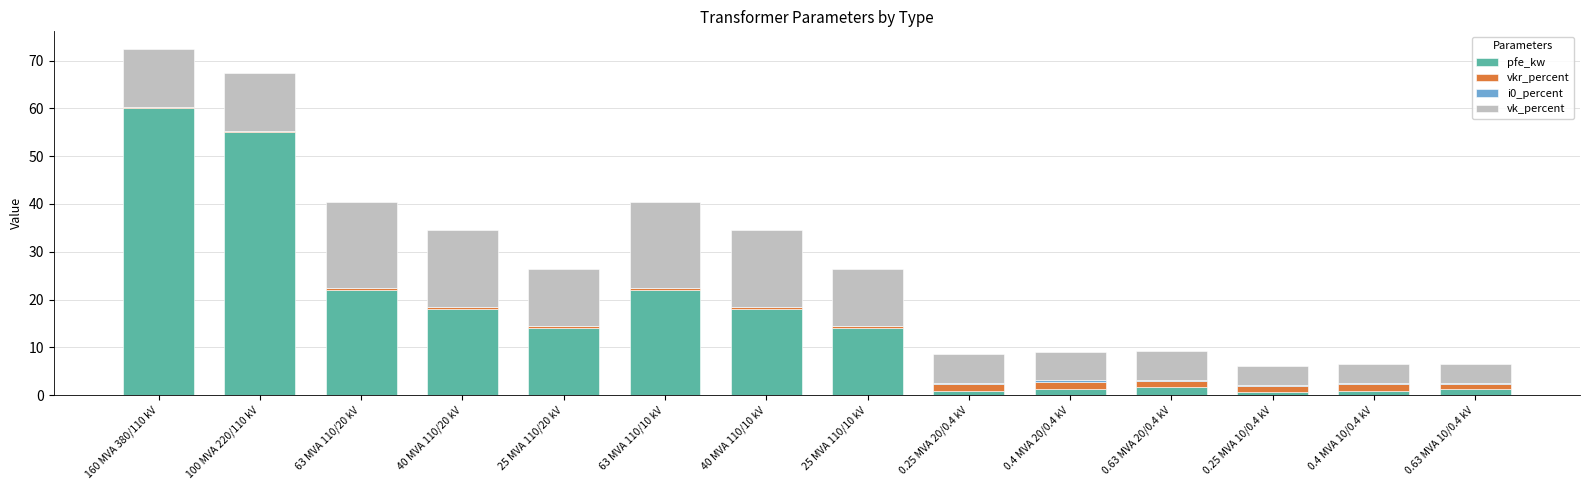

What is the sum of all pfe_kw values?

229.5